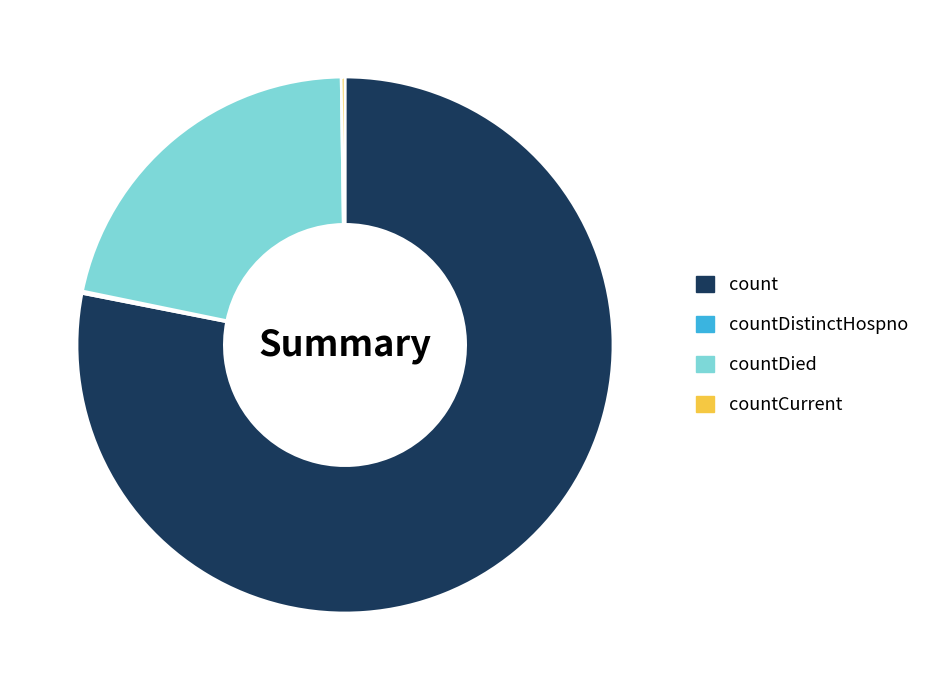

Between count and countDied, which is larger?

count